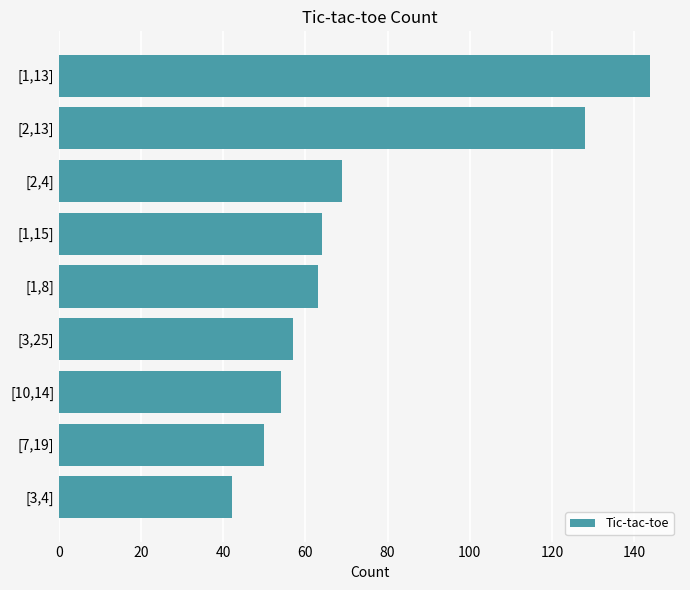

Is it true that the value at [2,4] is 69?

True